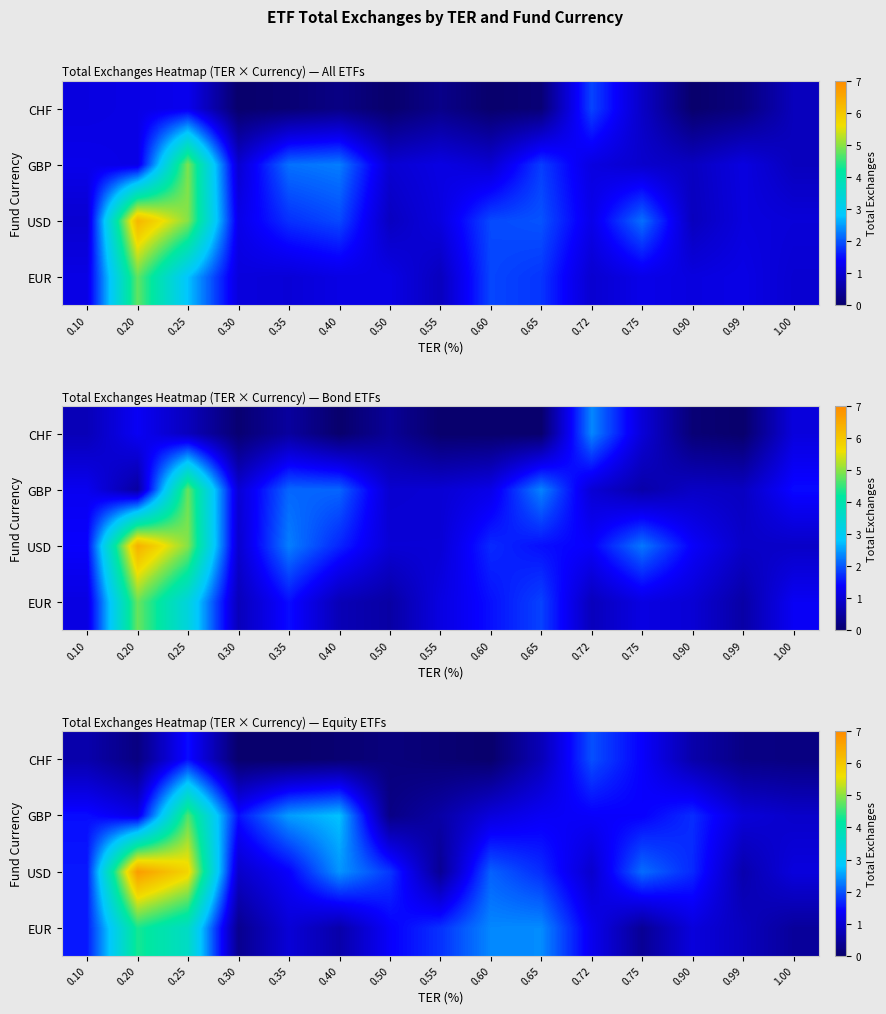

Which category has the highest value across all series?

0.20